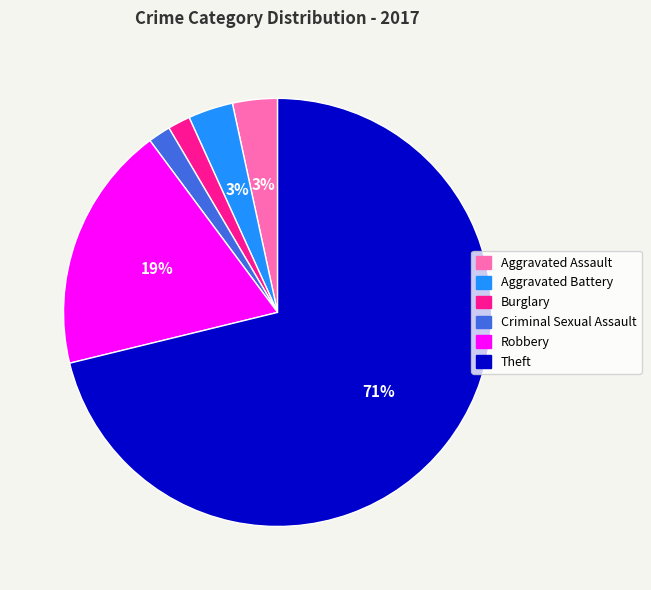

Is it true that Theft is 71% of the pie?

True